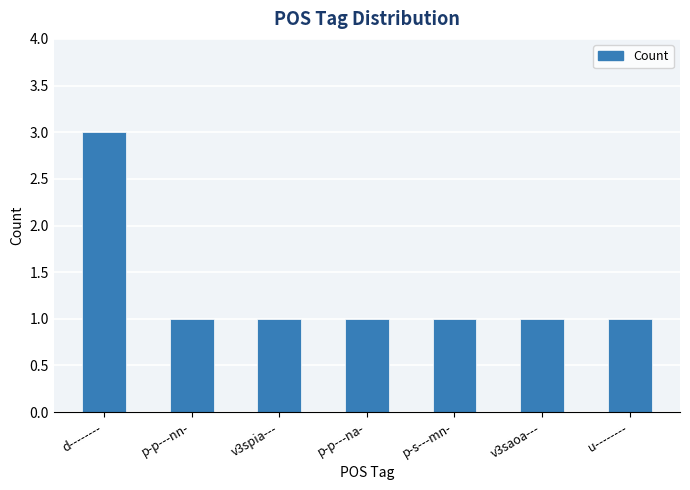

What is the maximum value shown in the chart?

3